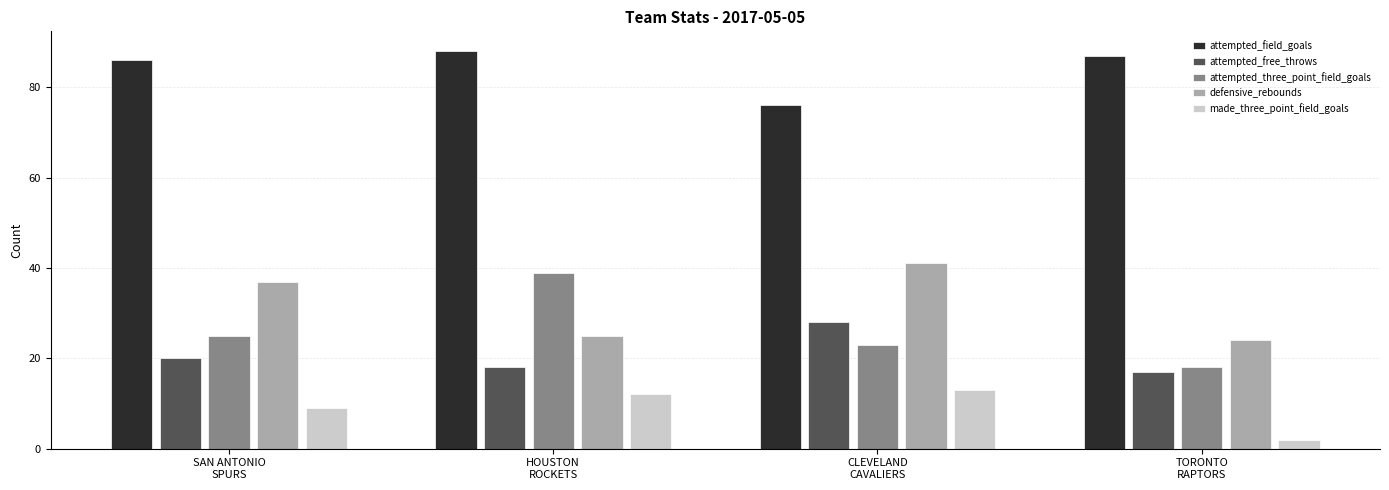

Rank the series by their maximum value, from lowest to highest.

made_three_point_field_goals, attempted_free_throws, attempted_three_point_field_goals, defensive_rebounds, attempted_field_goals